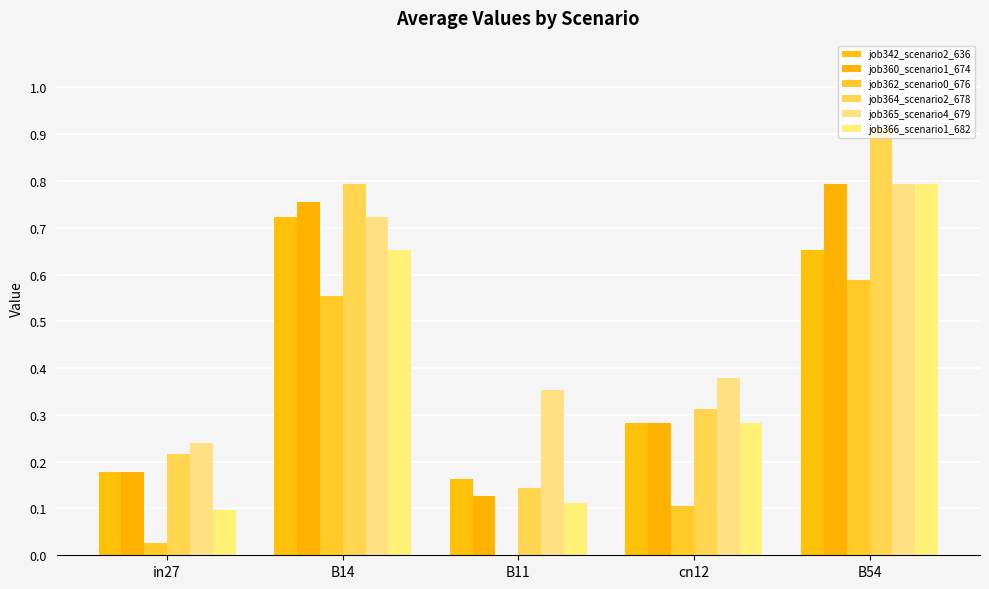

Count the job366_scenario1_682 values in the range 0 to 1.

5